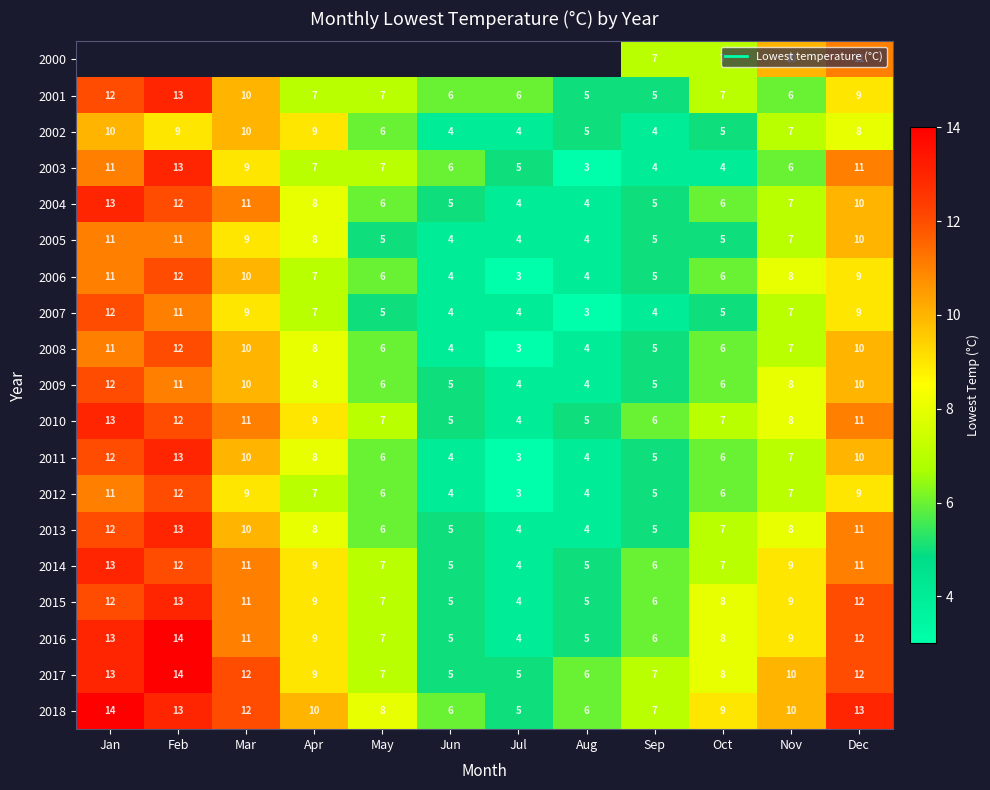

At Jan, list the series in order from largest to smallest.

2000, 2018, 2004, 2010, 2014, 2016, 2017, 2001, 2007, 2009, 2011, 2013, 2015, 2003, 2005, 2006, 2008, 2012, 2002